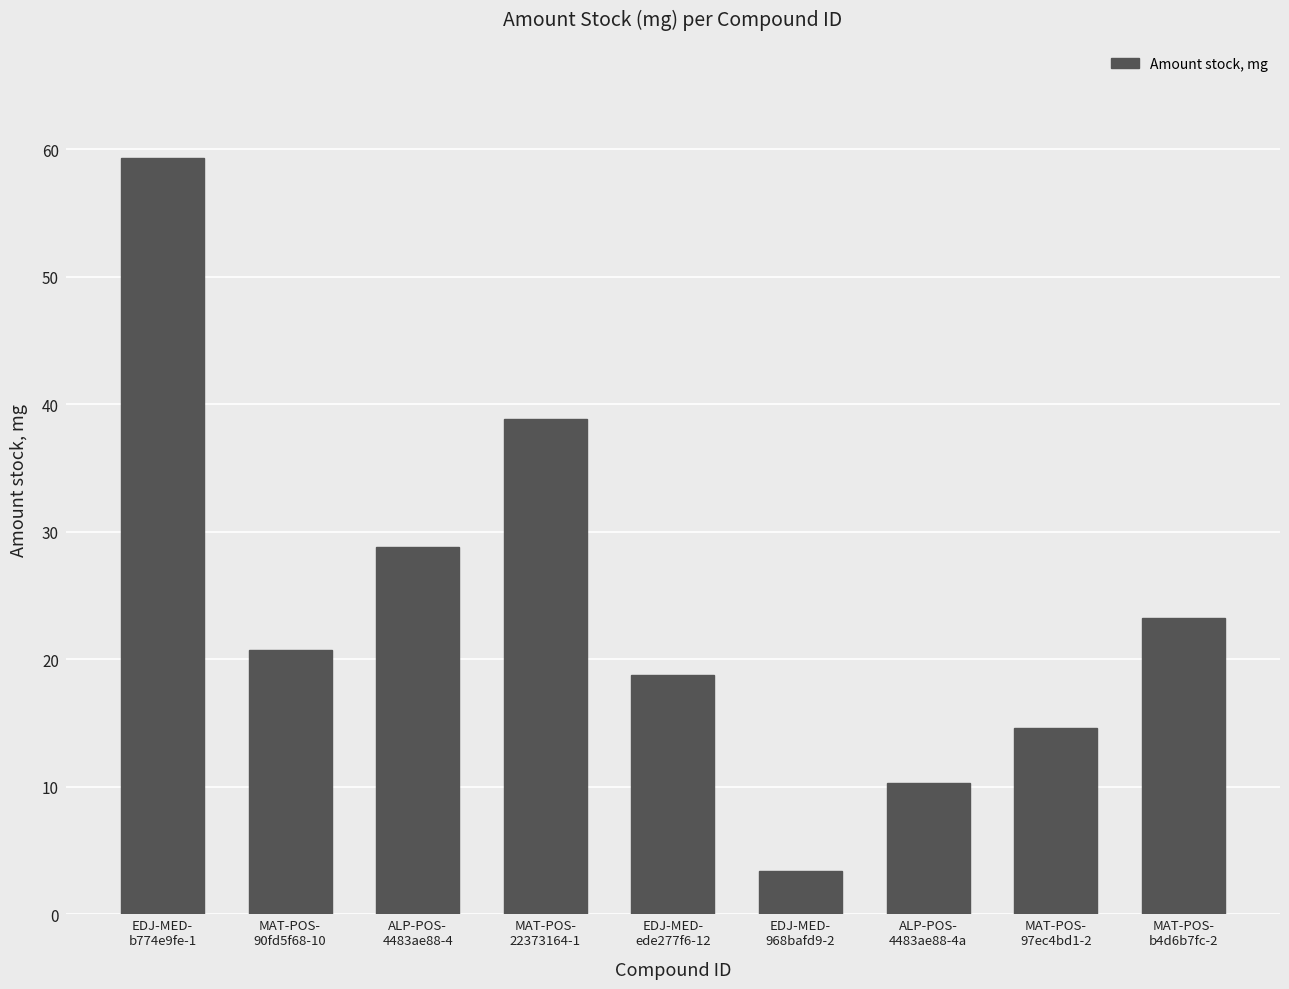

What is the ratio of the value at ALP-POS-
4483ae88-4a to the value at MAT-POS-
90fd5f68-10?

0.5